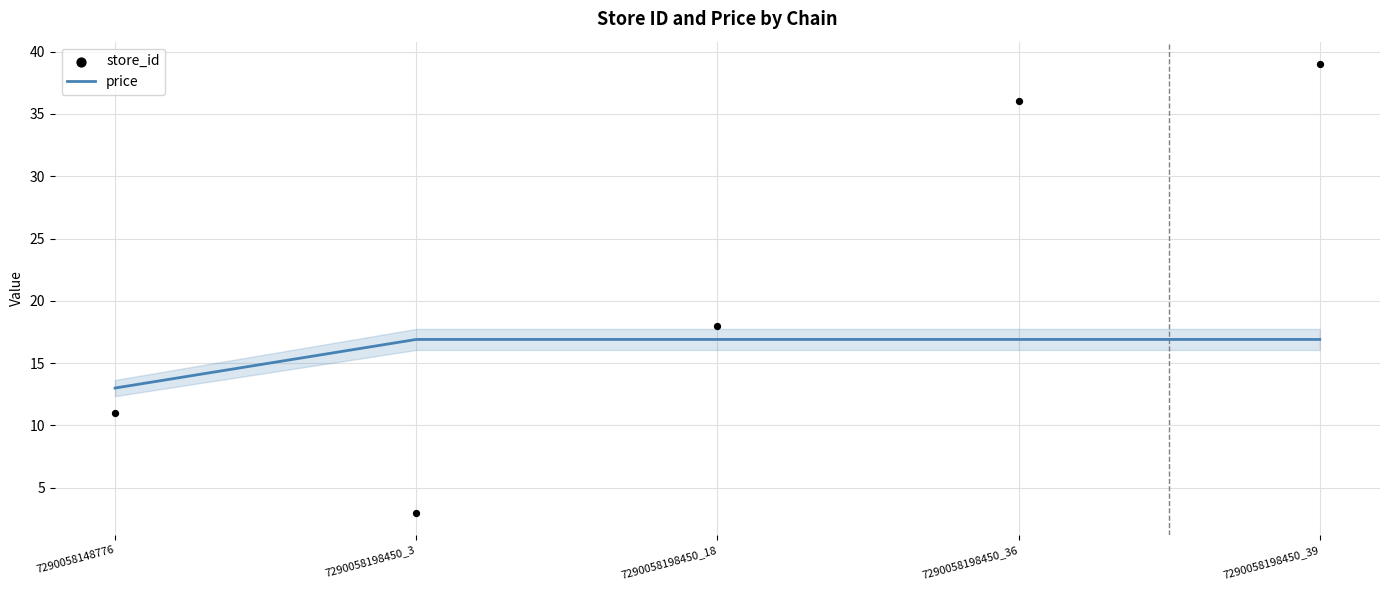

Which series contains the lowest Y value?

store_id